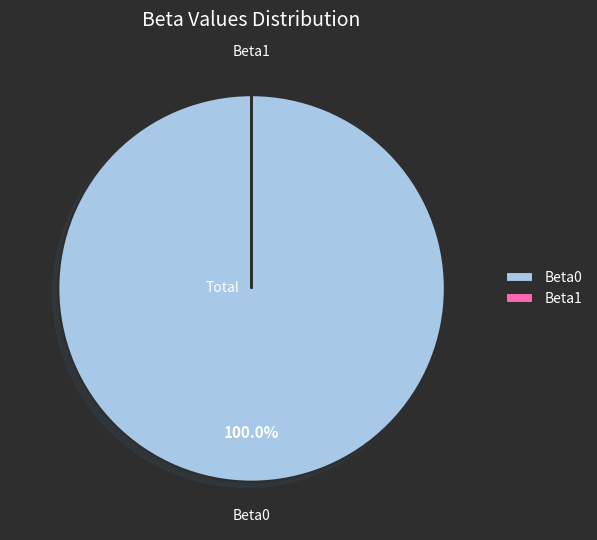

Does Beta0 account for over 50% of the chart?

Yes